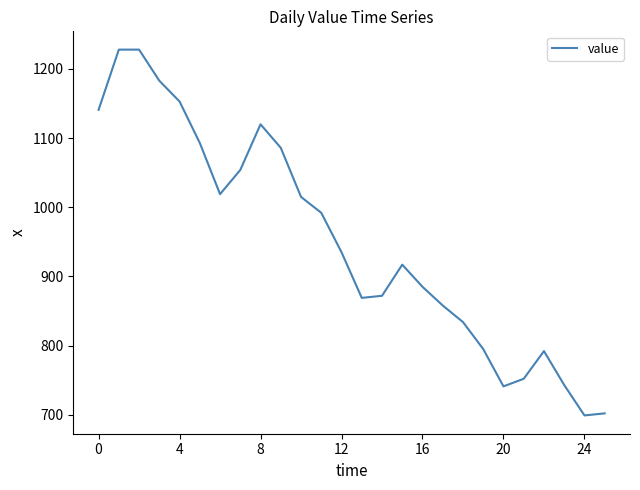

Is this an area chart (filled region under the line)?

No